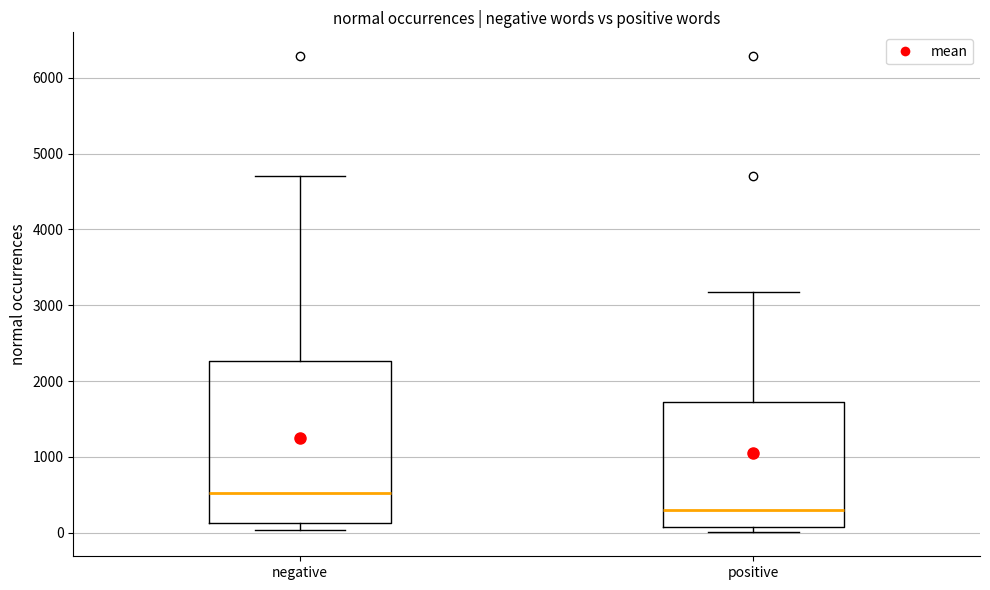

Reading left to right, read every box against the y-axis: the position of its median line, the range the box covers, and the ends of its whiskers. The values are not printed on the chart, so give them approximately, as read against the axis.

negative: median 500, box 100 to 2300, whiskers 0 to 4700
positive: median 300, box 100 to 1700, whiskers 0 to 3200